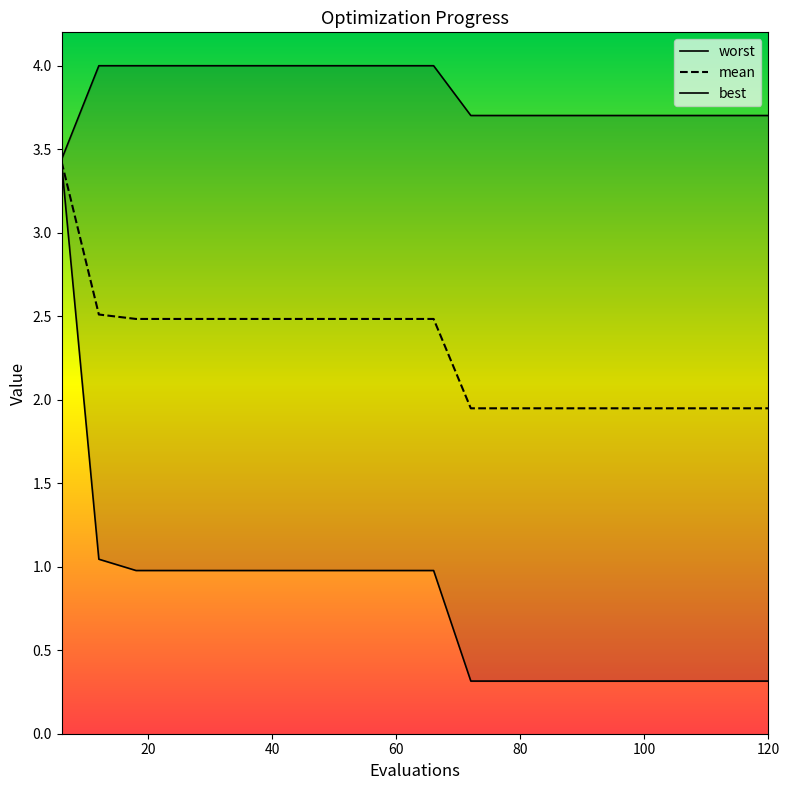

What are all the series names shown in the legend?

mean, best, worst